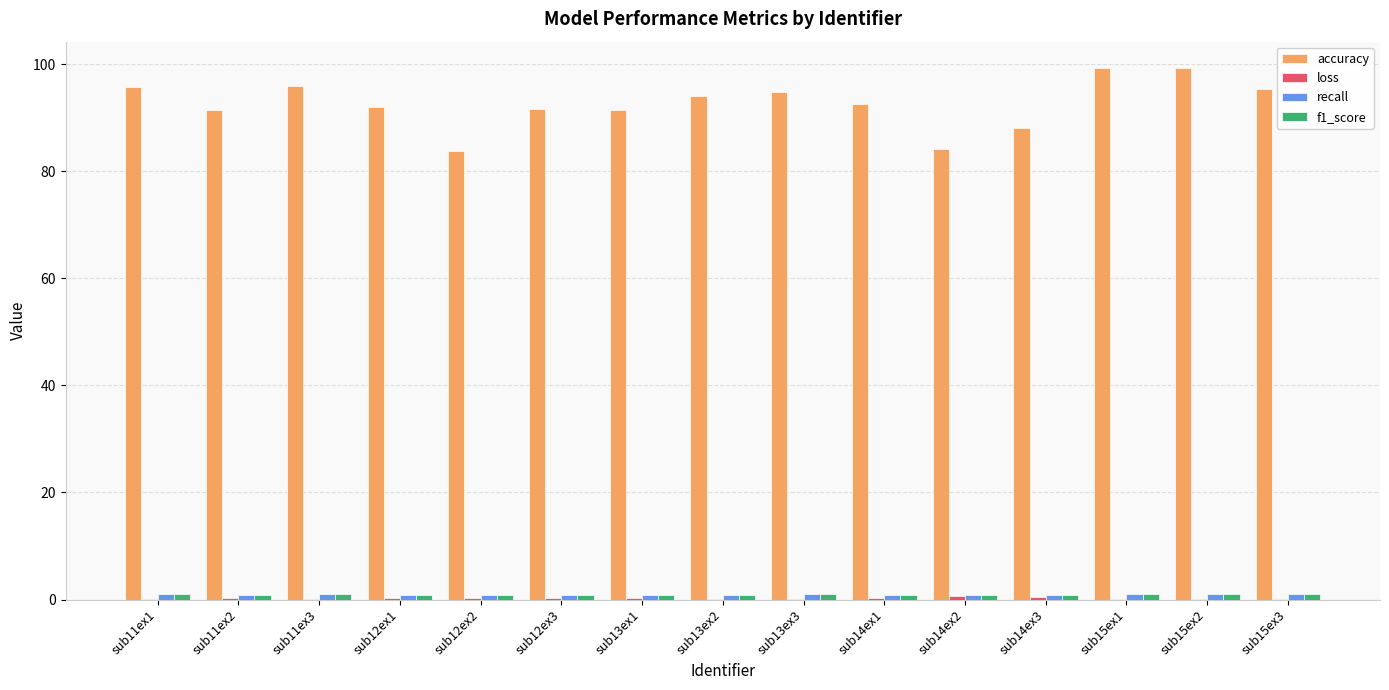

Which series has the largest total across all categories?

accuracy